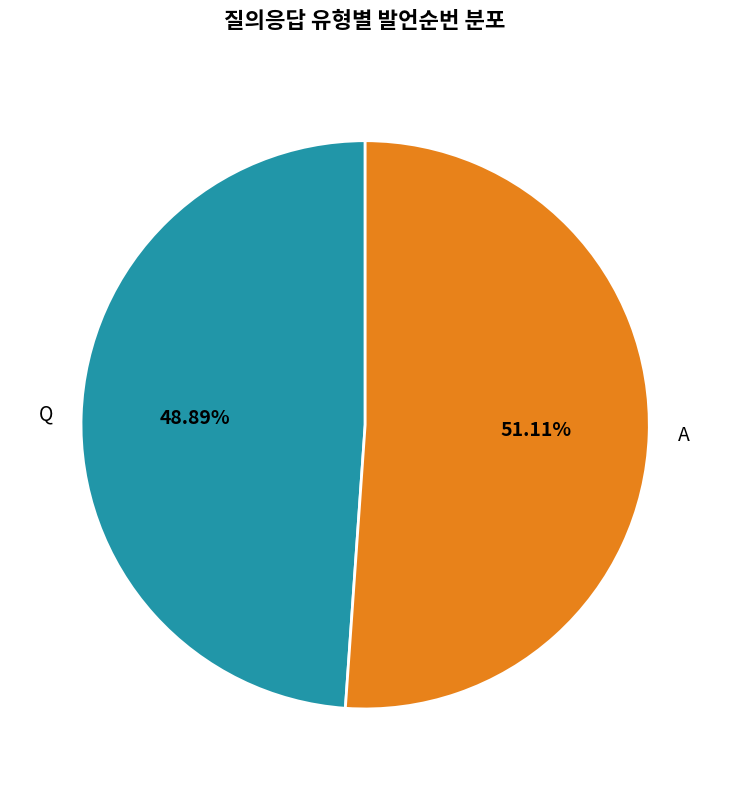

Rank the categories by value from highest to lowest.

A, Q